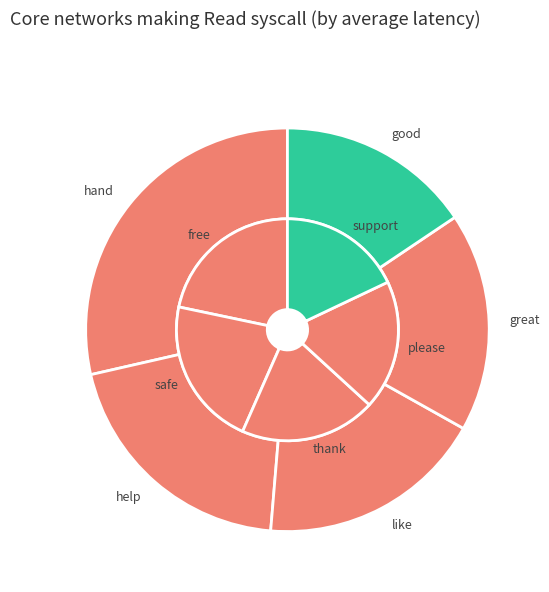

How many segments does this pie chart have?

10